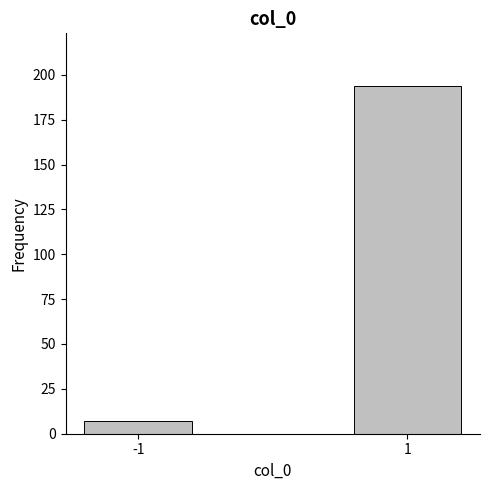

Reading right to left, what are all the values shown in this chart?

1=194	-1=7